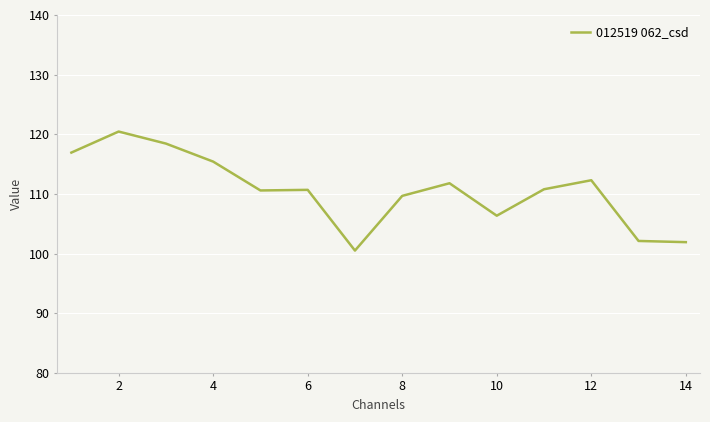

What is the average value?

110.6